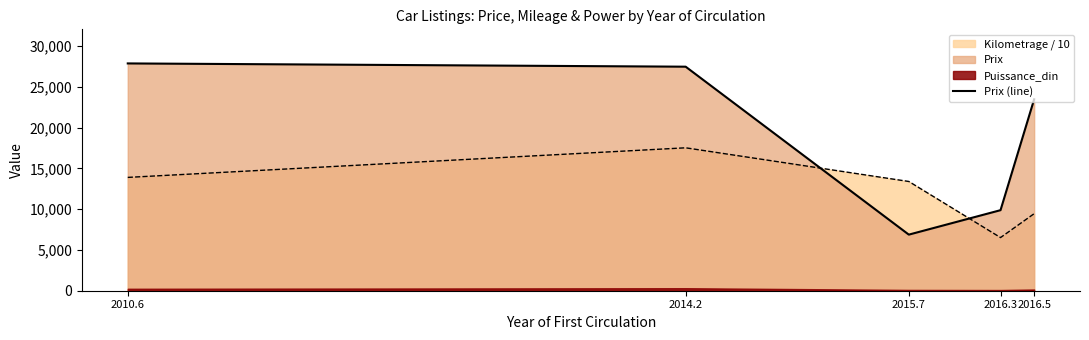

What is the change in value from 2014.2 to 2016.5?

-4000